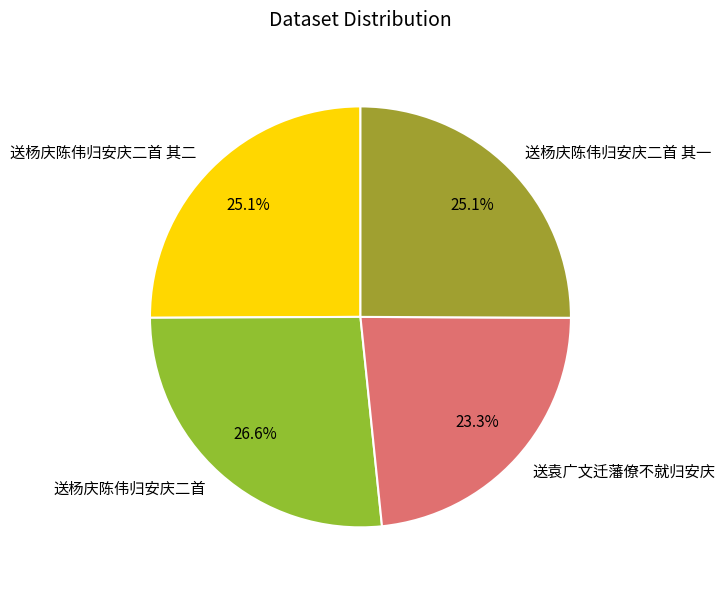

Does 送杨庆陈伟归安庆二首 其二 represent more than half of the total?

No